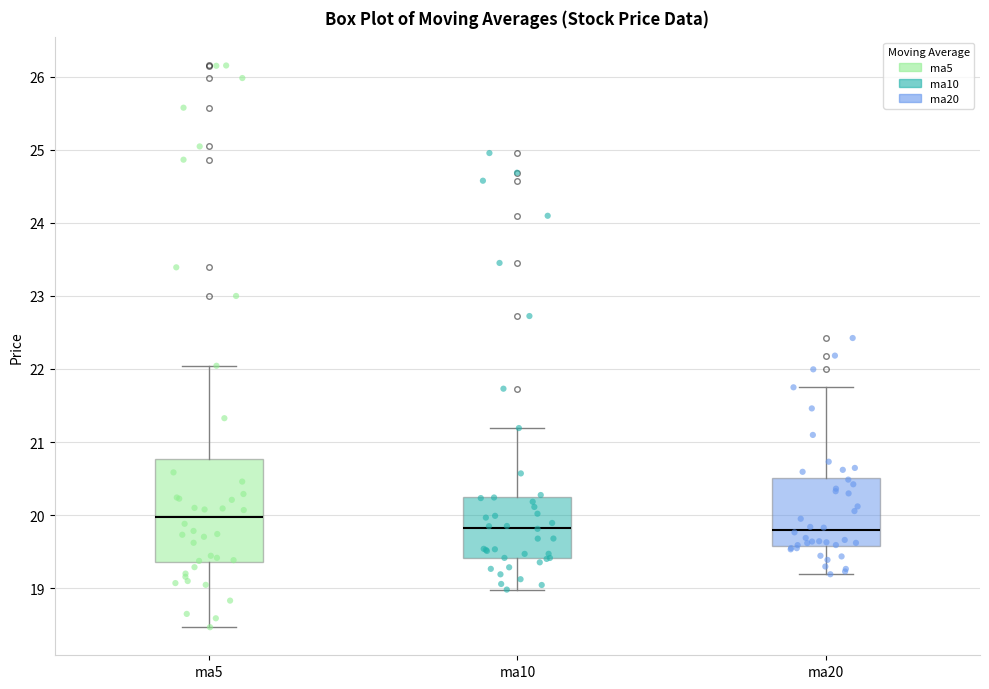

Reading left to right, read every box against the y-axis: the position of its median line, the range the box covers, and the ends of its whiskers. The values are not printed on the chart, so give them approximately, as read against the axis.

ma5: median 20.0, box 19.4 to 20.8, whiskers 18.5 to 22.0
ma10: median 19.8, box 19.4 to 20.2, whiskers 19.0 to 21.2
ma20: median 19.8, box 19.6 to 20.5, whiskers 19.2 to 21.7